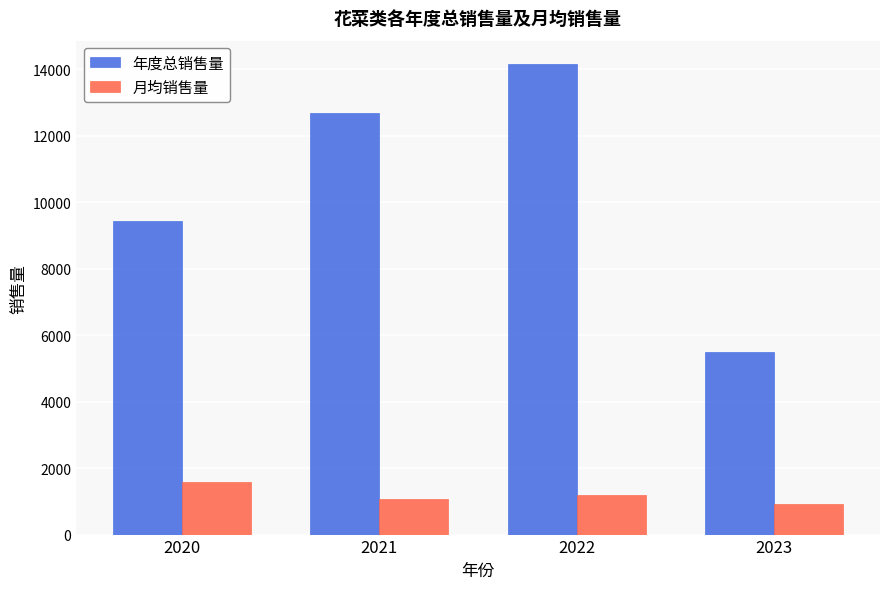

Which series has the largest range (max minus min)?

年度总销售量